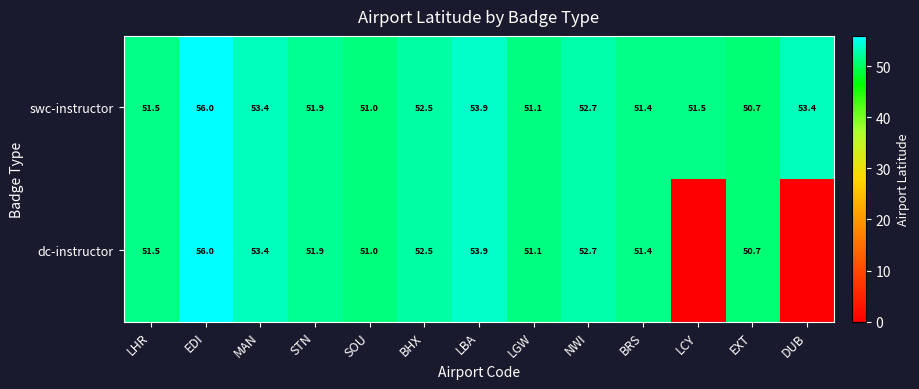

What is the total value across all series at STN?

103.8